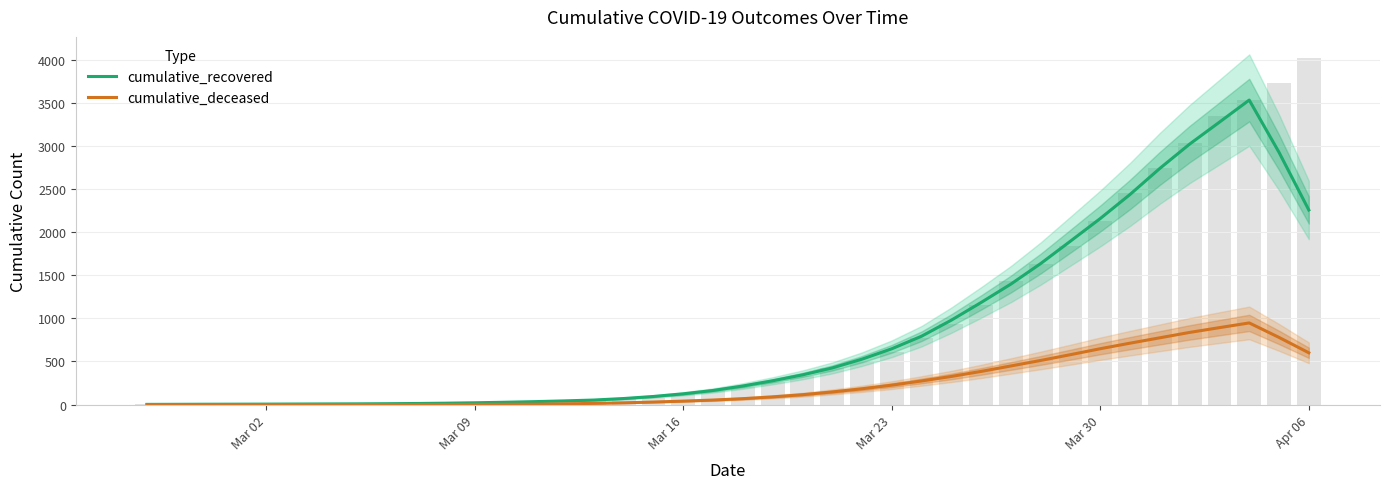

At Apr 06, list the series in order from smallest to largest.

cumulative_deceased, cumulative_recovered